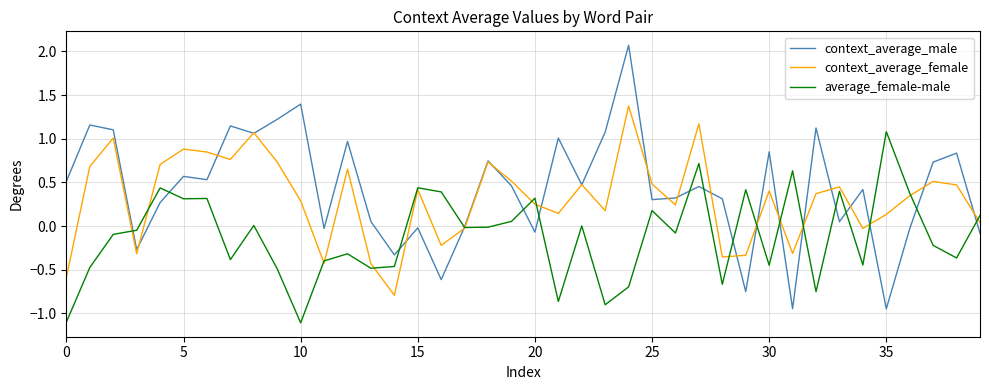

What is the minimum value shown in the chart?

-1.1